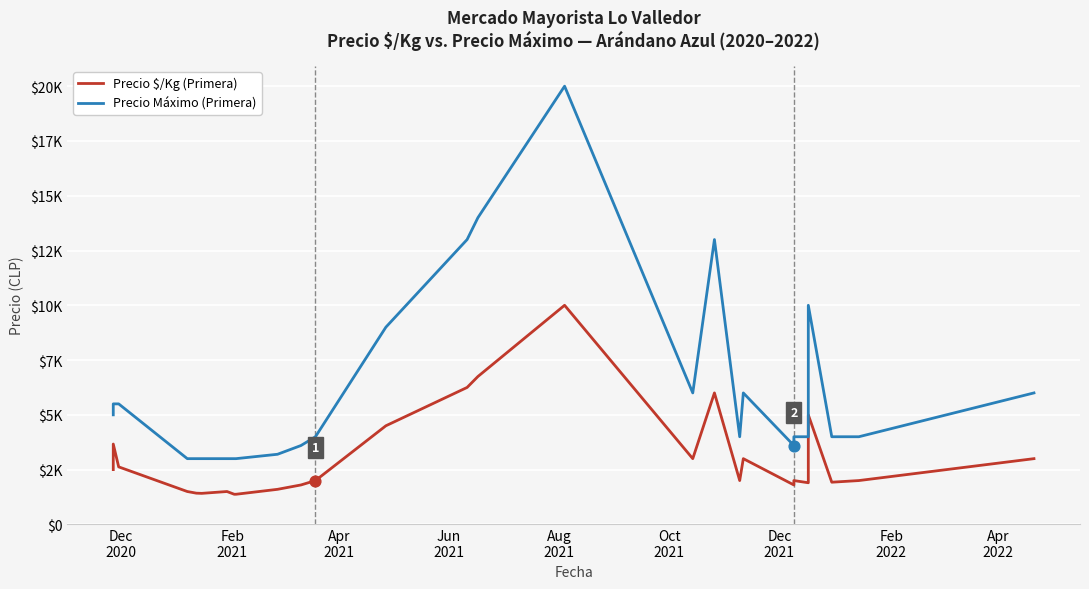

Which series has the largest total across all categories?

Precio Máximo (Primera)